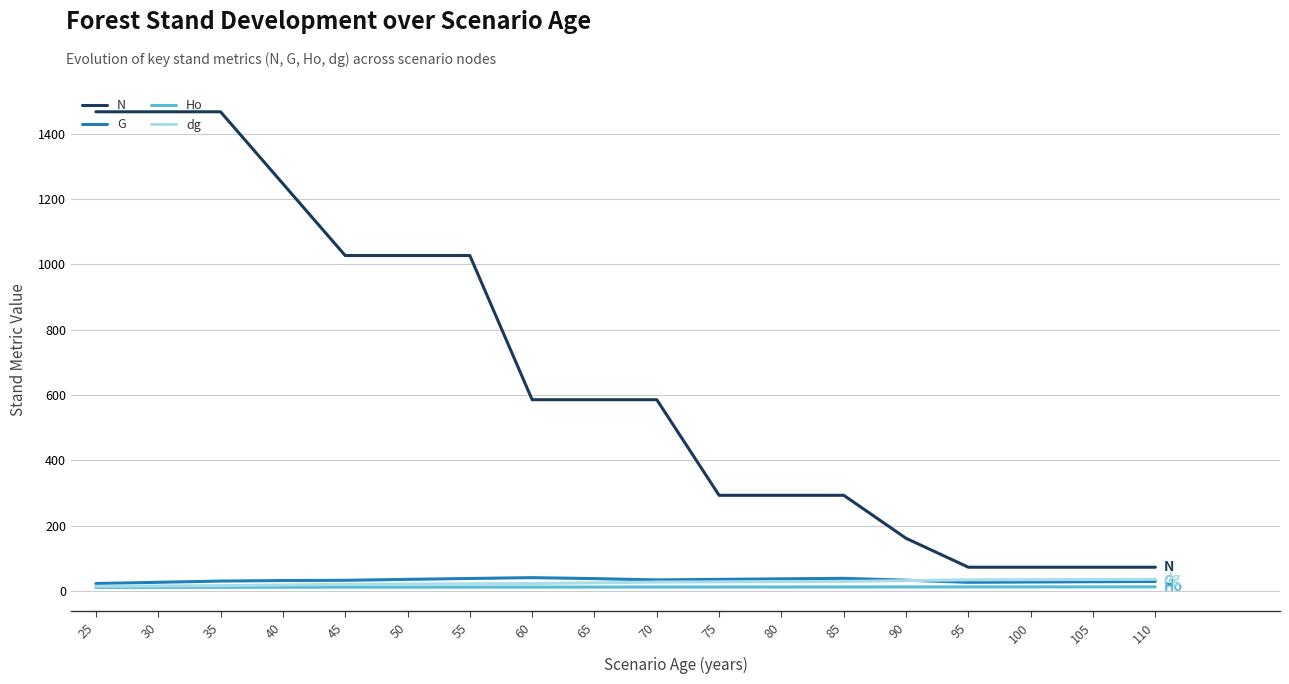

What is the difference between the dg values at 40 and 80?

10.2